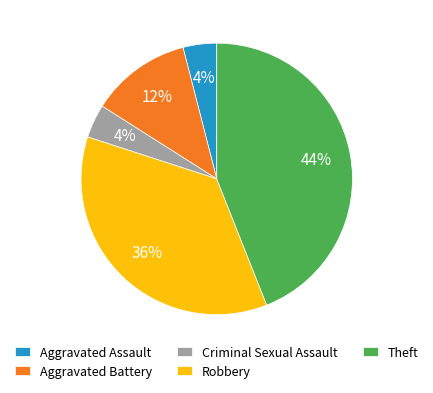

Between Robbery and Aggravated Battery, which is larger?

Robbery